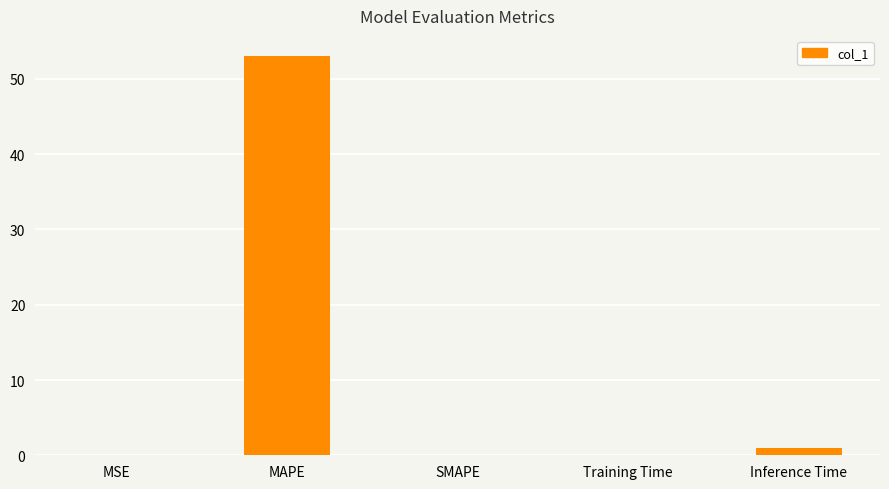

What is the approximate value at Inference Time?

1.0